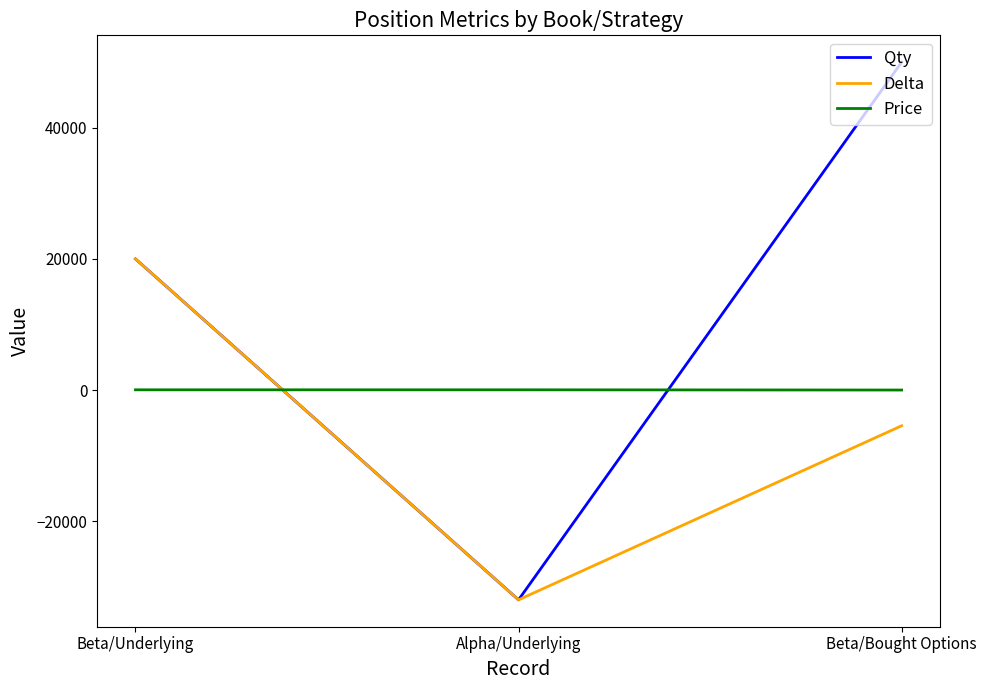

True or false: Qty has a value of -7557.3 at Alpha/Underlying.

False